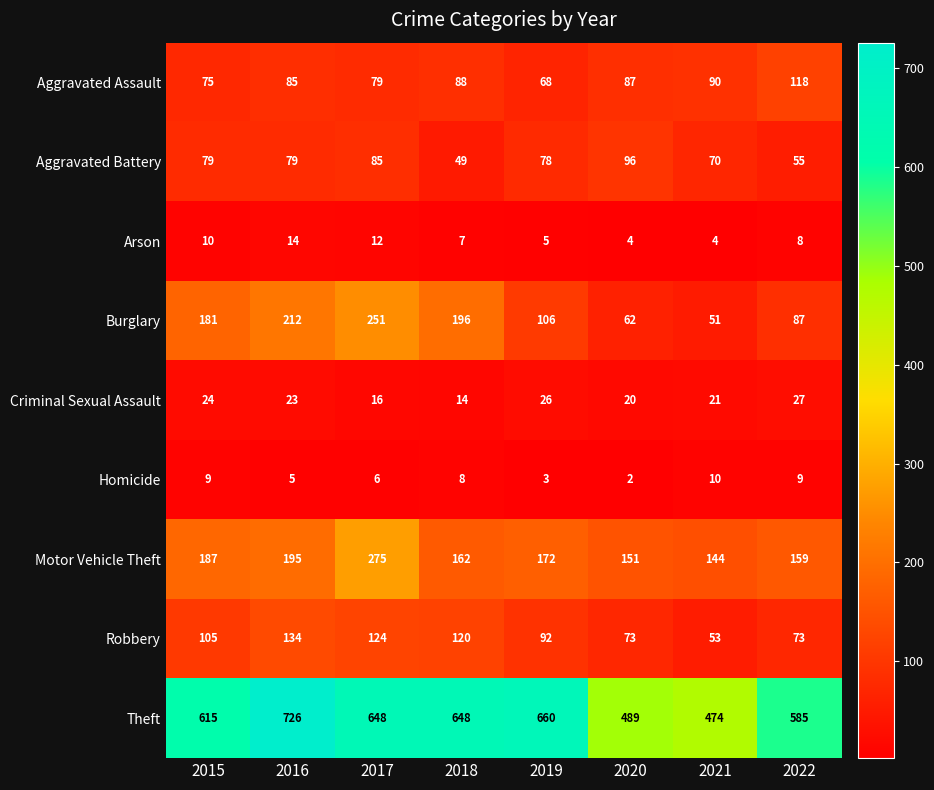

What is the minimum value for Criminal Sexual Assault?

14